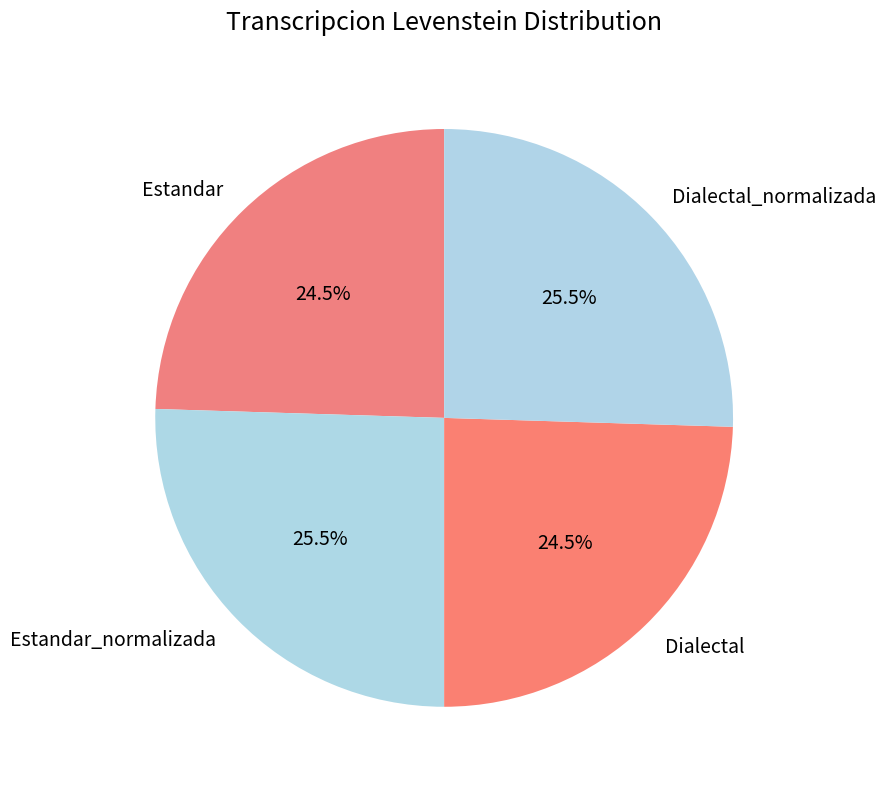

Approximately how many times larger is the value at Estandar compared to Dialectal?

1.0